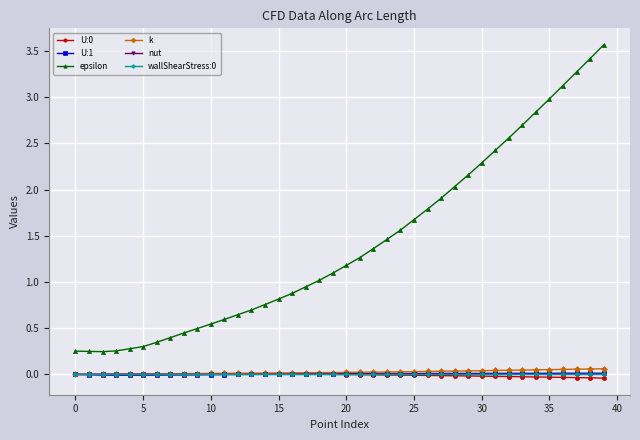

What is the average value of the epsilon series?

1.4